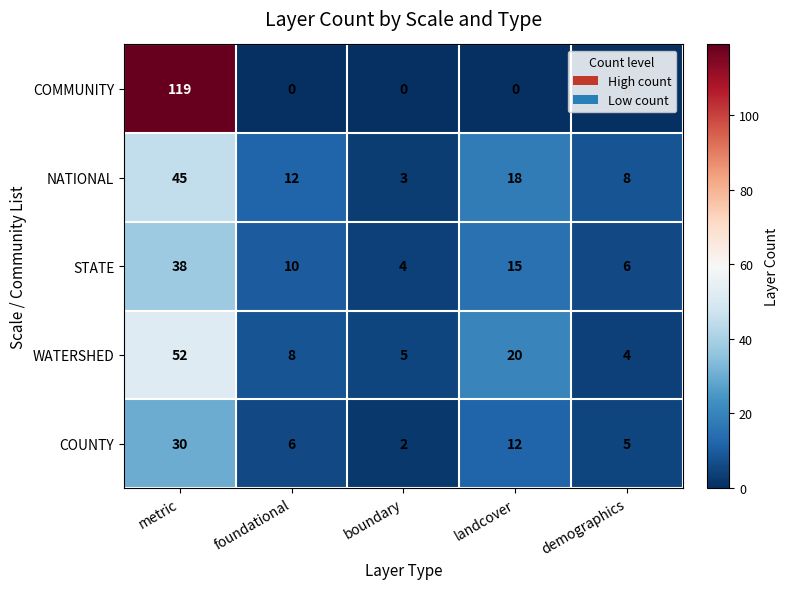

Which series has the largest range (max minus min)?

COMMUNITY